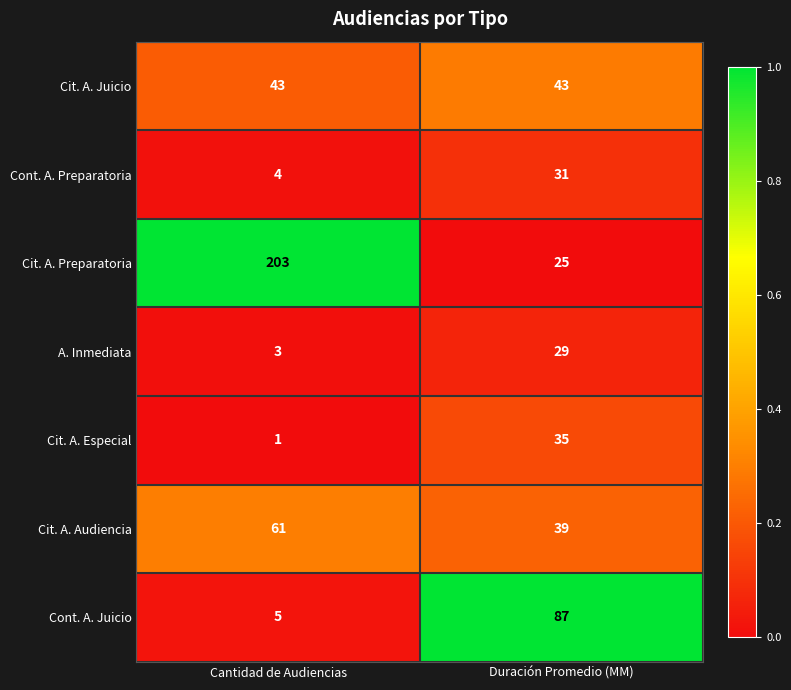

Reading left to right, what are all the values shown in this chart?

Cit. A. Juicio: Cantidad de Audiencias=43	Duración Promedio (MM)=43
Cont. A. Preparatoria: Cantidad de Audiencias=4	Duración Promedio (MM)=31
Cit. A. Preparatoria: Cantidad de Audiencias=203	Duración Promedio (MM)=25
A. Inmediata: Cantidad de Audiencias=3	Duración Promedio (MM)=29
Cit. A. Especial: Cantidad de Audiencias=1	Duración Promedio (MM)=35
Cit. A. Audiencia: Cantidad de Audiencias=61	Duración Promedio (MM)=39
Cont. A. Juicio: Cantidad de Audiencias=5	Duración Promedio (MM)=87